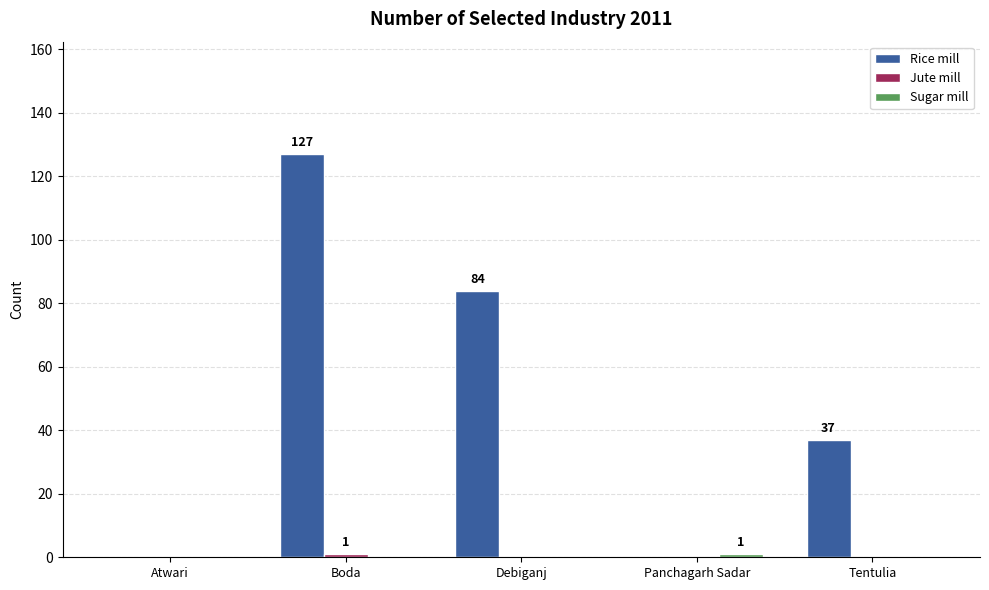

Between Debiganj and Tentulia, which series saw the biggest shift?

Rice mill